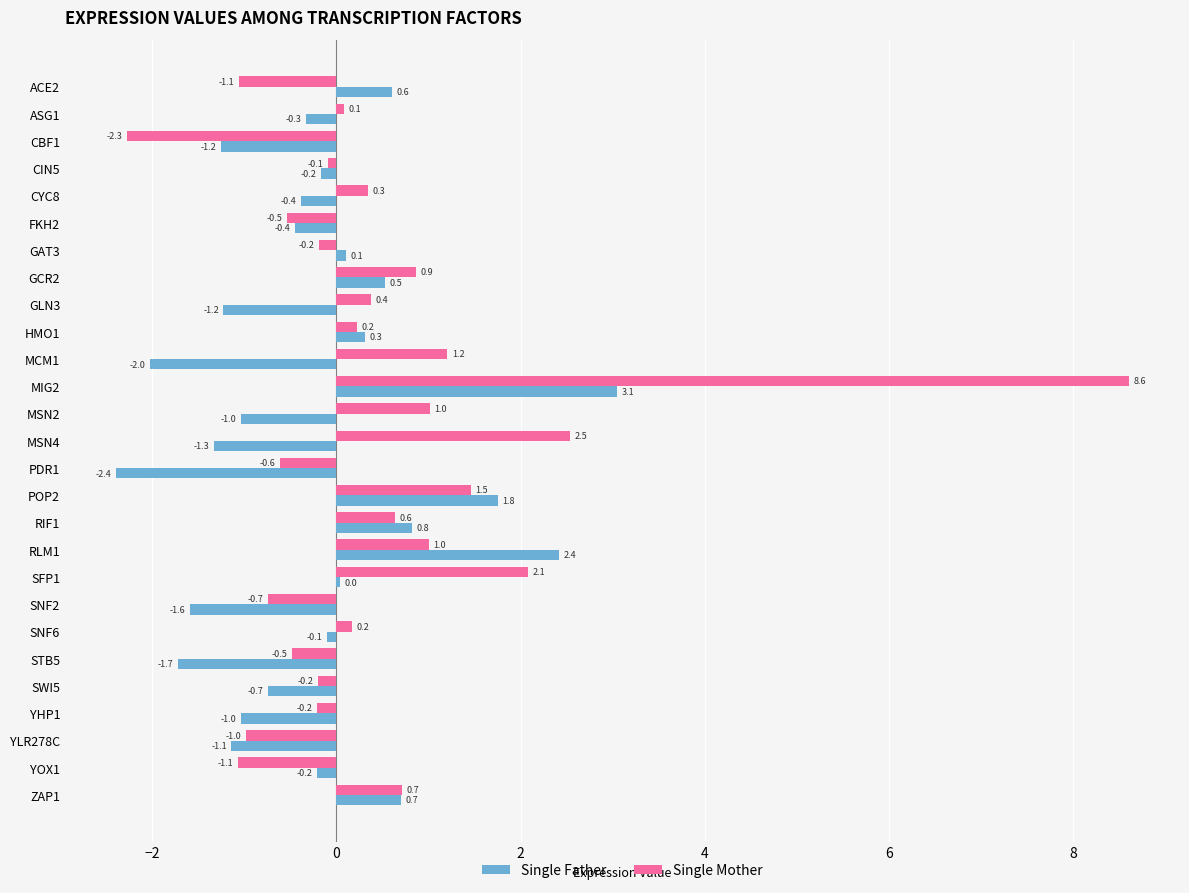

Rank the series by their average value, from lowest to highest.

Single Father, Single Mother